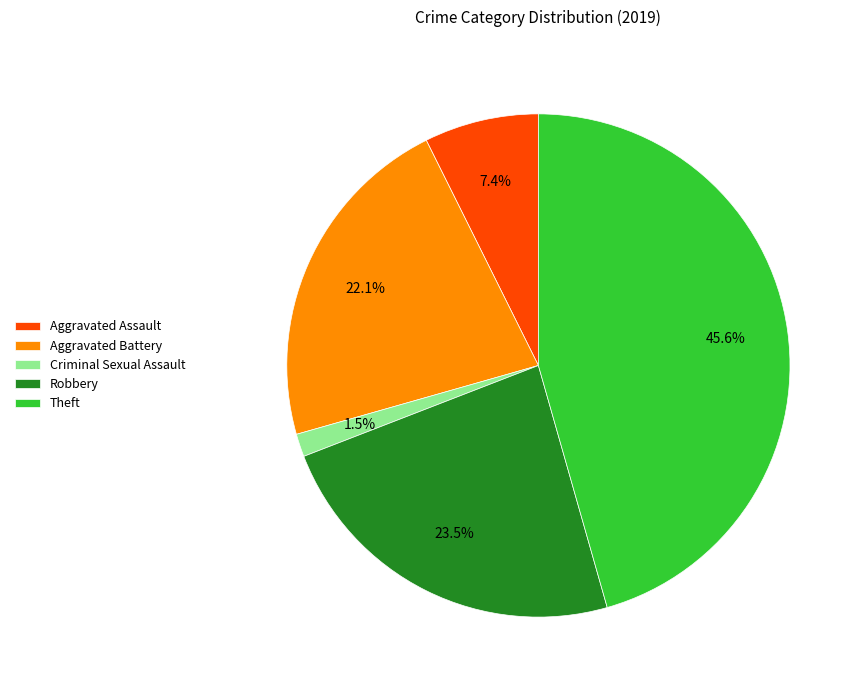

Is there a majority slice in this chart?

No